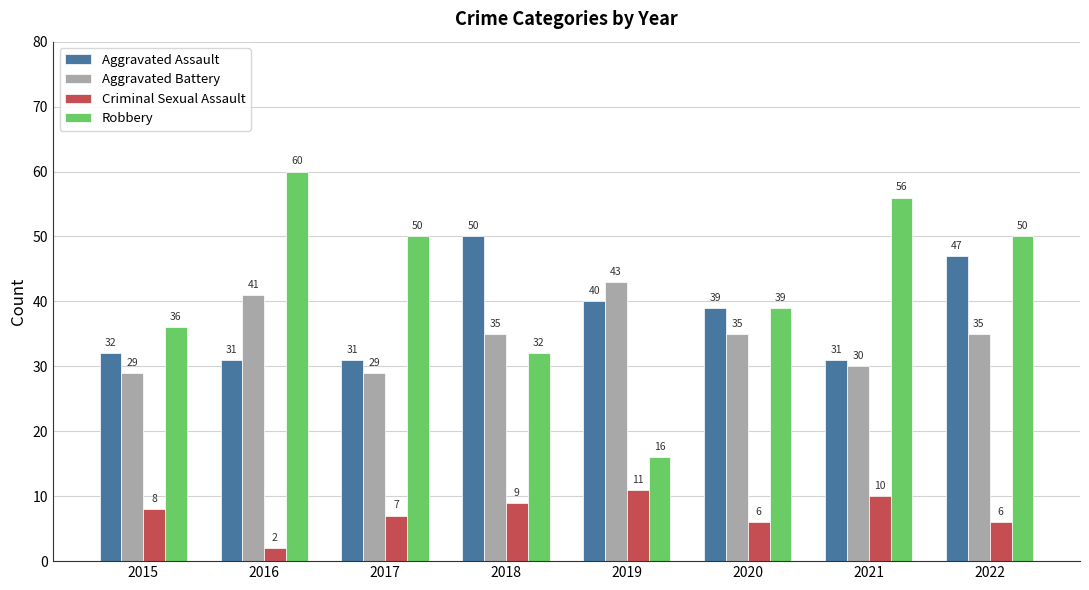

True or false: Robbery has a value of 10 at 2019.

False